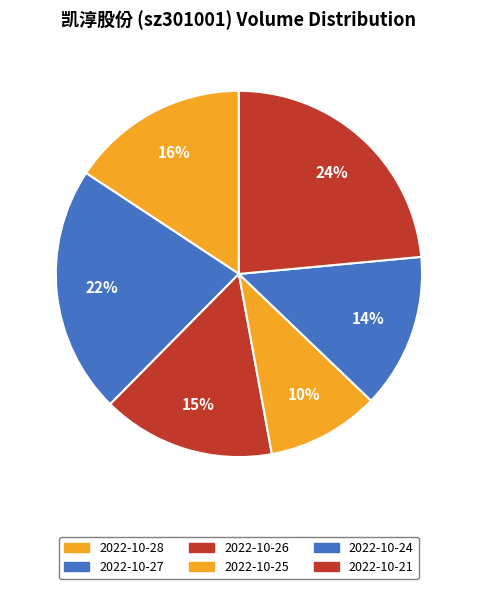

Count the number of slices in the pie.

6